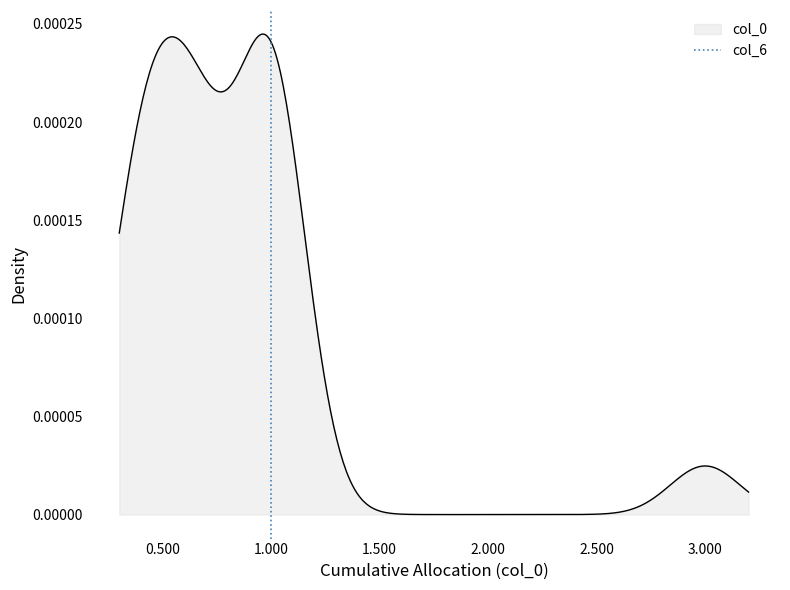

Count the number of categories in the chart.

2